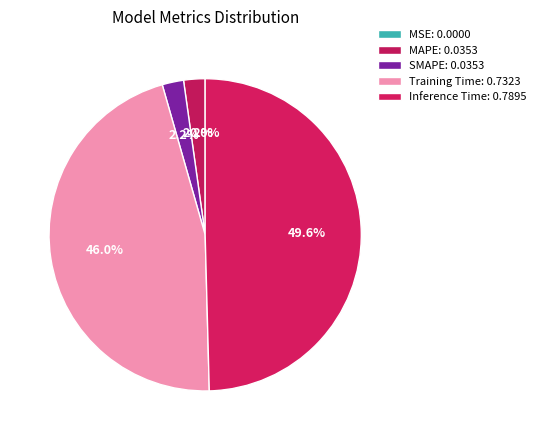

Which slice is the smallest?

MSE